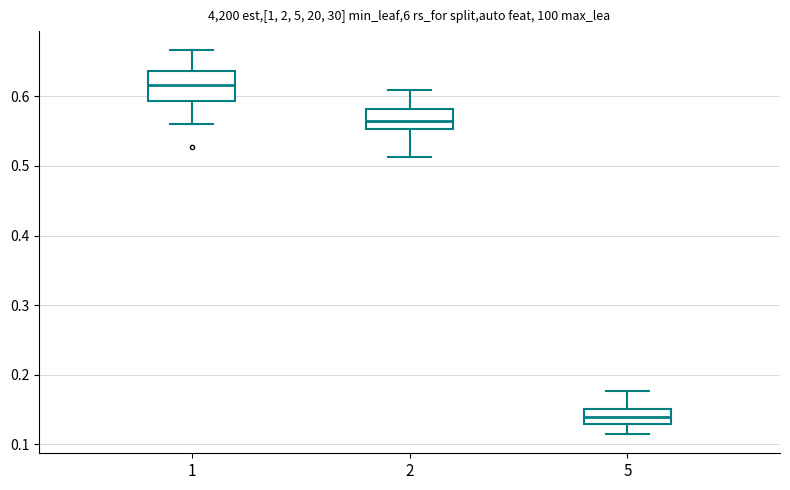

Reading left to right, transcribe this box plot: for each box, give where its median line is, the range the box spans, and where its two whiskers end, as read against the y-axis. The values are not printed on the chart, so give them approximately, as read against the axis.

1: median 0.62, box 0.59 to 0.64, whiskers 0.56 to 0.67
2: median 0.56, box 0.55 to 0.58, whiskers 0.51 to 0.61
5: median 0.14, box 0.13 to 0.15, whiskers 0.11 to 0.18